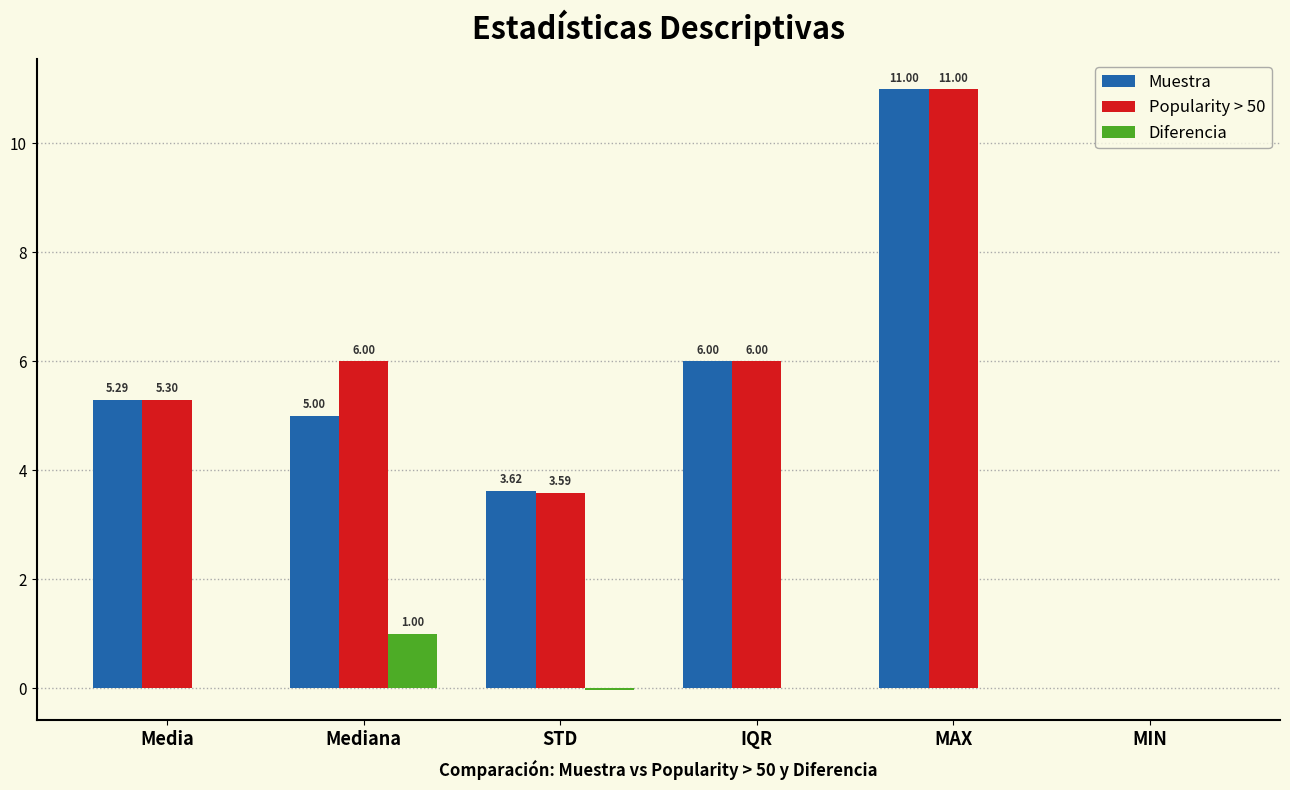

What is the total value across all series at STD?

7.2